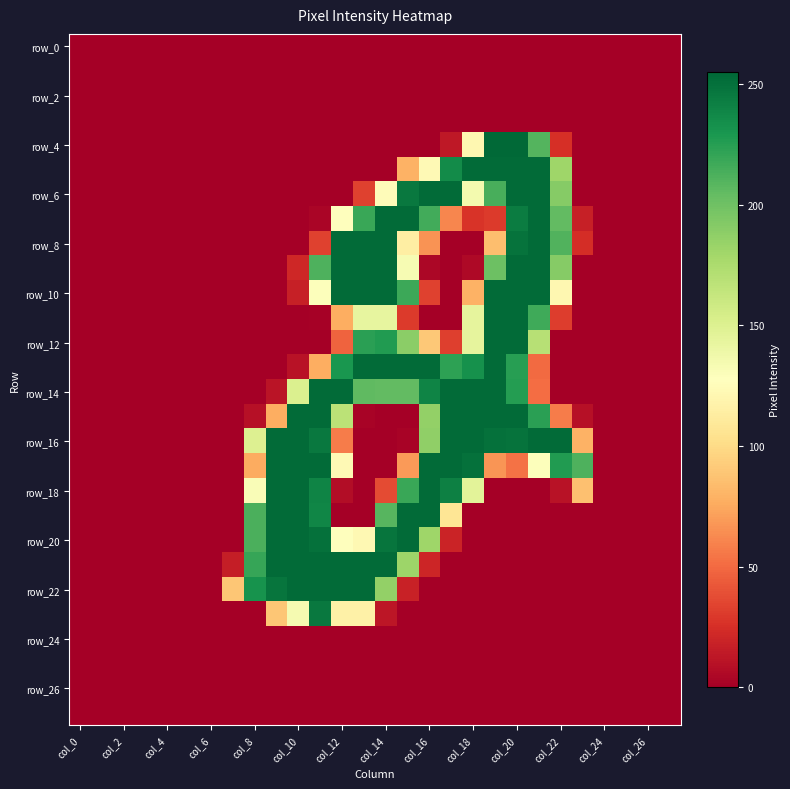

At how many categories does at least one series exceed 186?

16